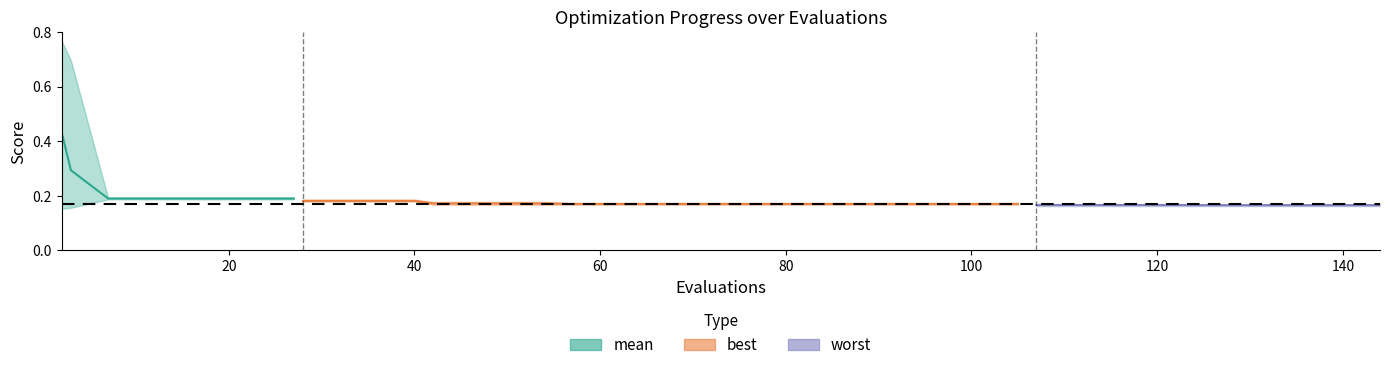

Is it true that the value at 100 is 0.3?

False